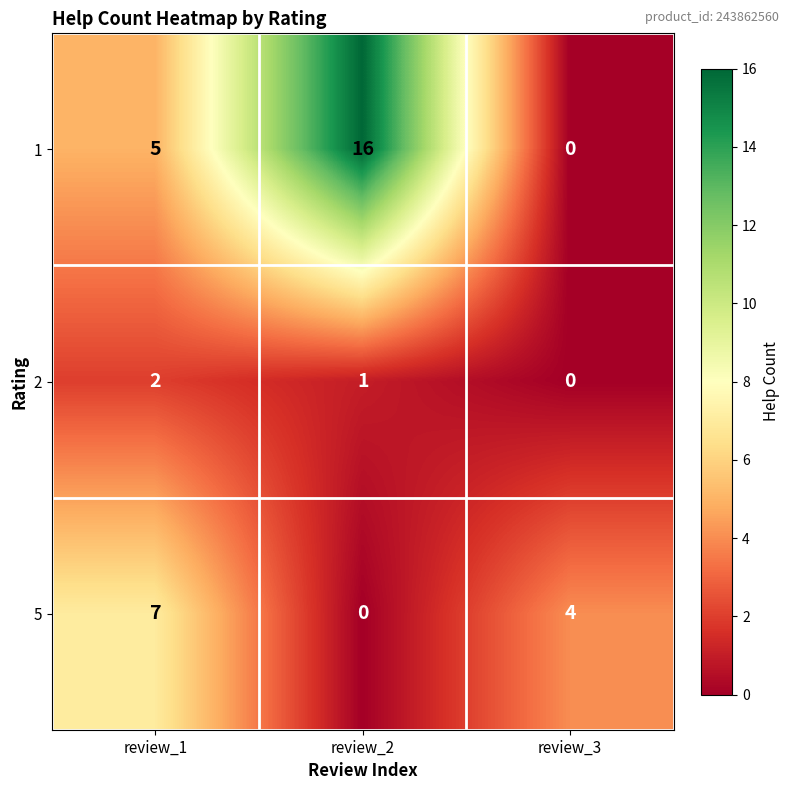

Between review_2 and review_3, which series saw the biggest shift?

1